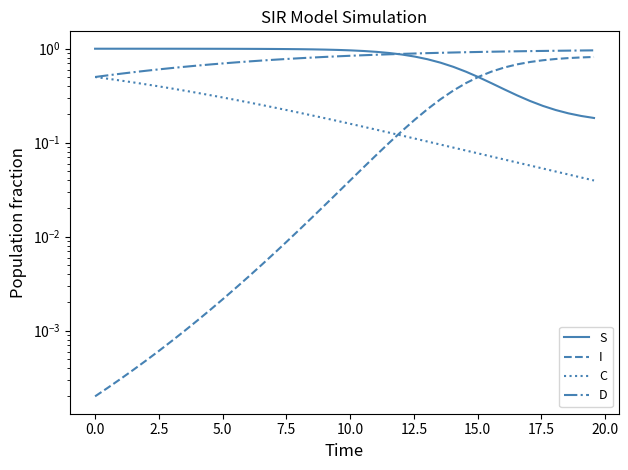

Which series has the widest spread of values?

I